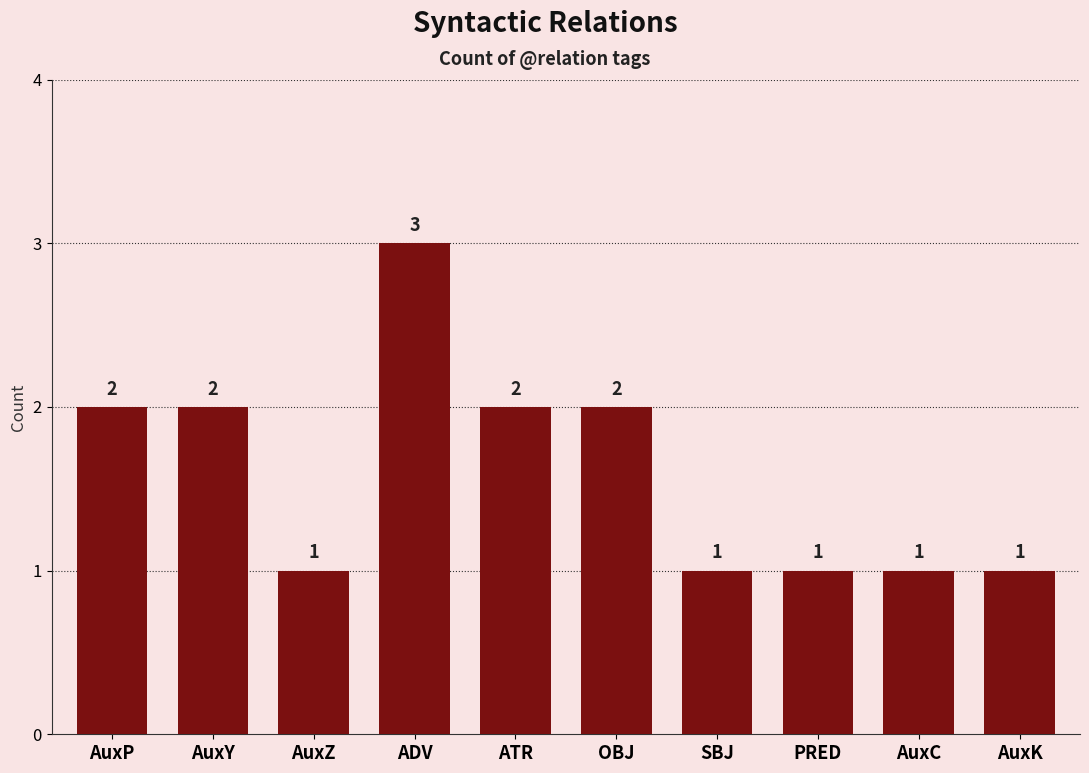

Reading left to right, what are all the values shown in this chart?

2	2	1	3	2	2	1	1	1	1